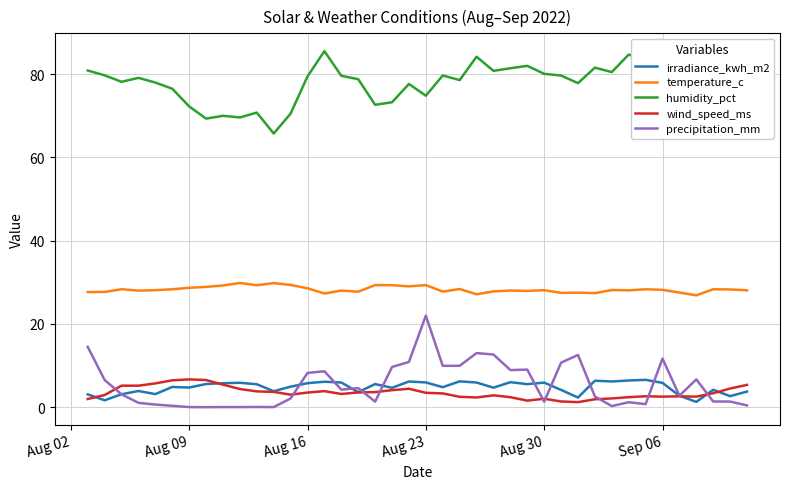

True or false: temperature_c and irradiance_kwh_m2 cross at least once.

False